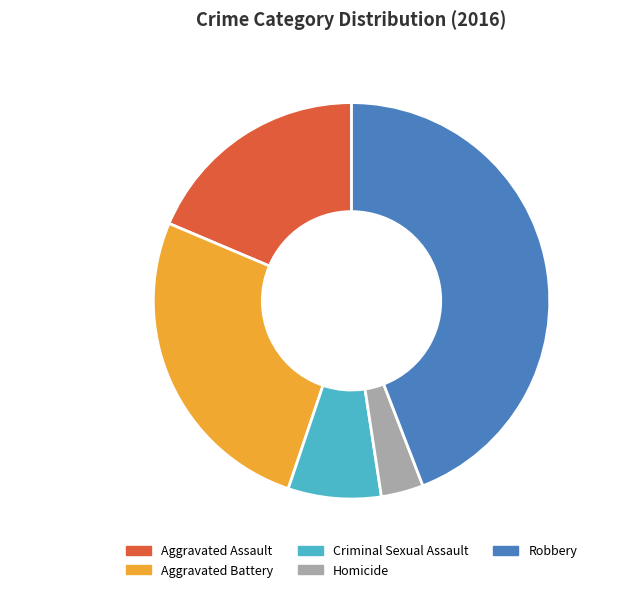

What is the ratio of the value at Robbery 44% to the value at Aggravated Battery 26%?

1.7